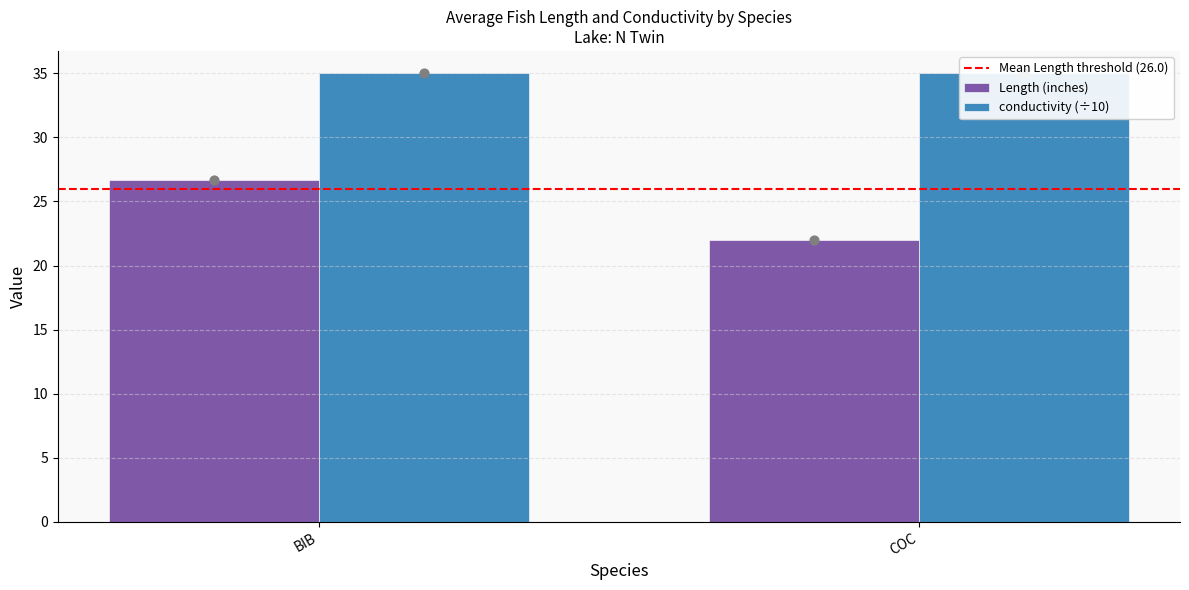

Which series has the largest total across all categories?

conductivity (÷10)